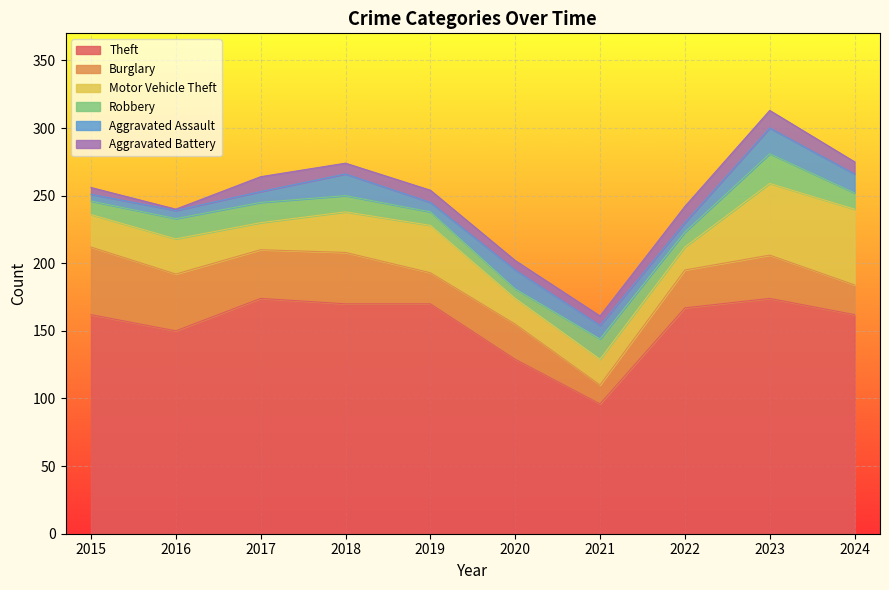

Between 2017 and 2020, which series saw the biggest shift?

Theft